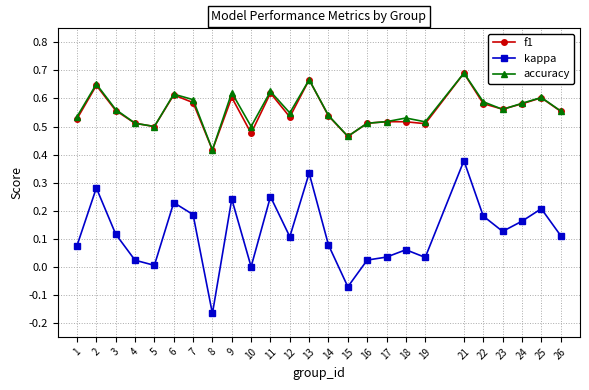

True or false: accuracy has more than 1 interior local peaks.

True